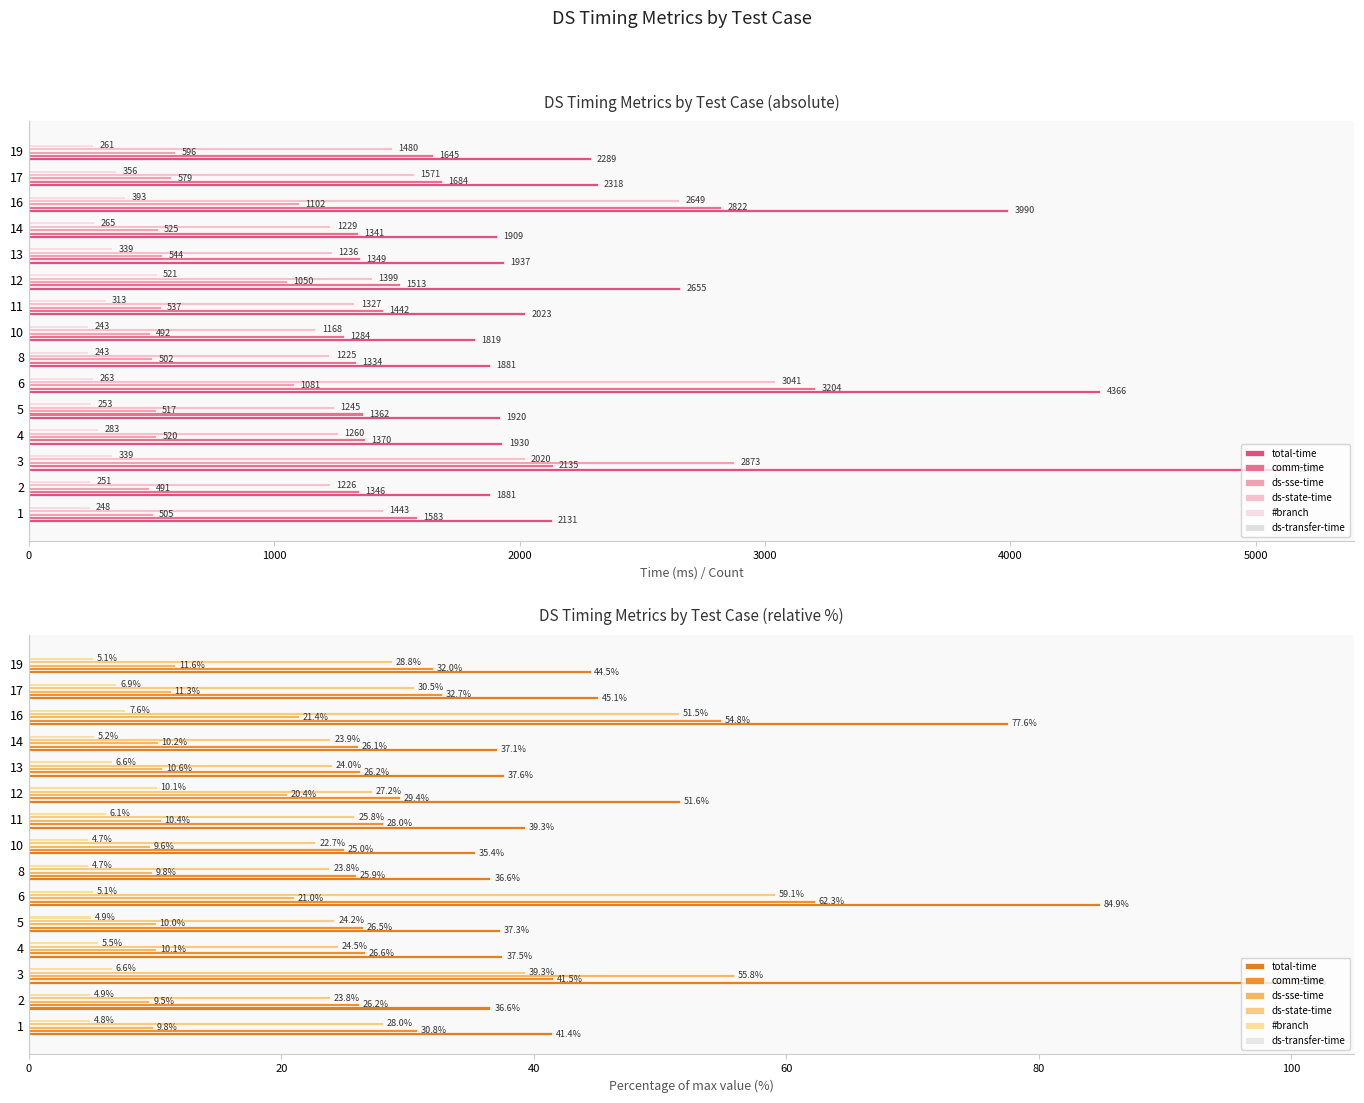

What are all the series names shown in the legend?

total-time, comm-time, ds-sse-time, ds-state-time, #branch, ds-transfer-time